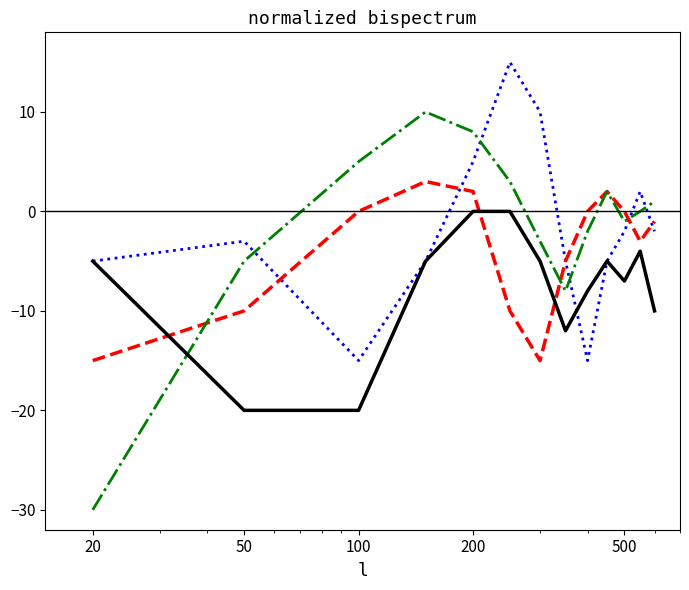

What is the greatest value displayed?

15